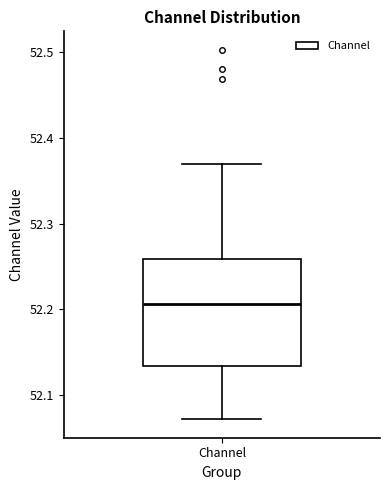

Where does the lower whisker of the box for Channel end on the y-axis? The values are not printed on the chart, so give them approximately, as read against the axis.

52.07